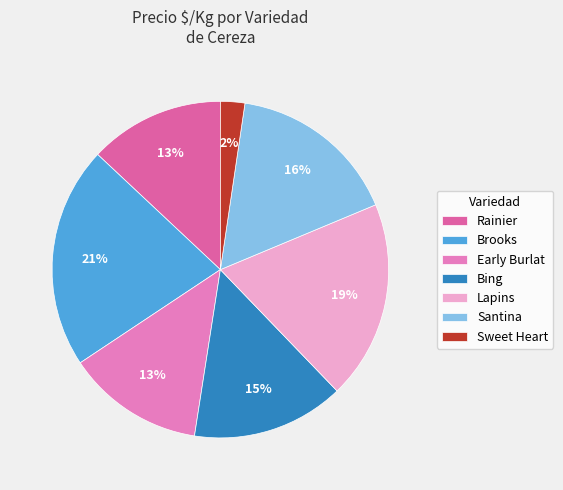

How many slices are in this pie chart?

7